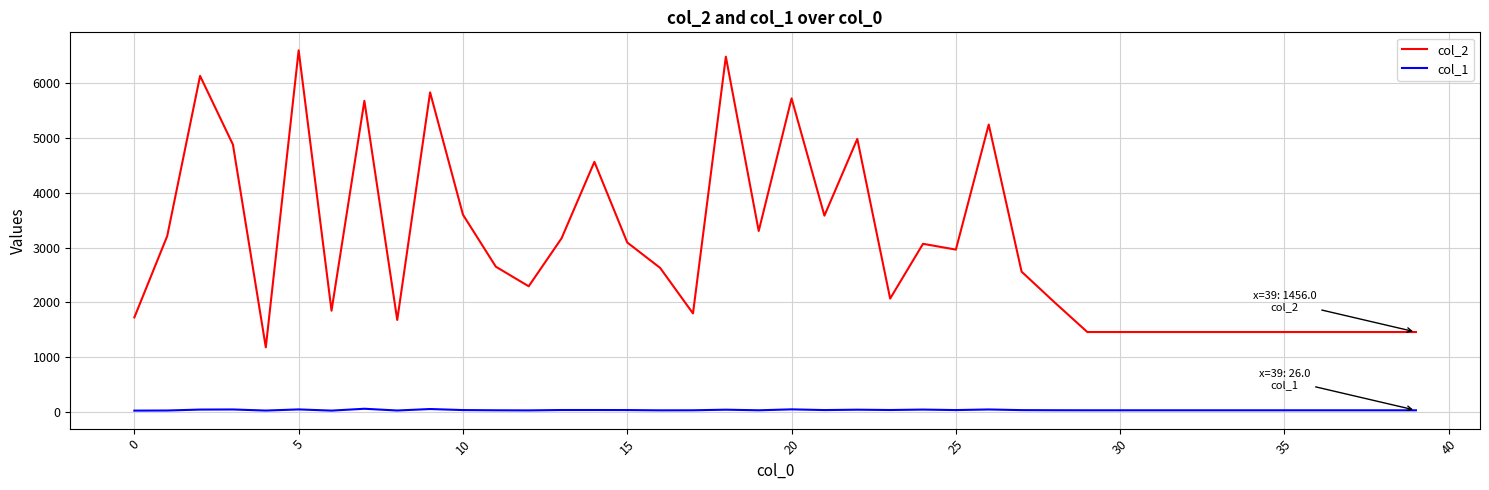

True or false: col_2 and col_1 intersect in this chart.

False